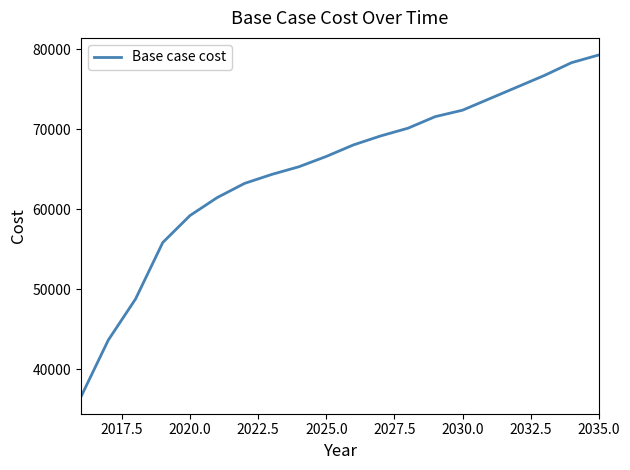

True or false: there are more than 0 points higher than both neighbors.

False